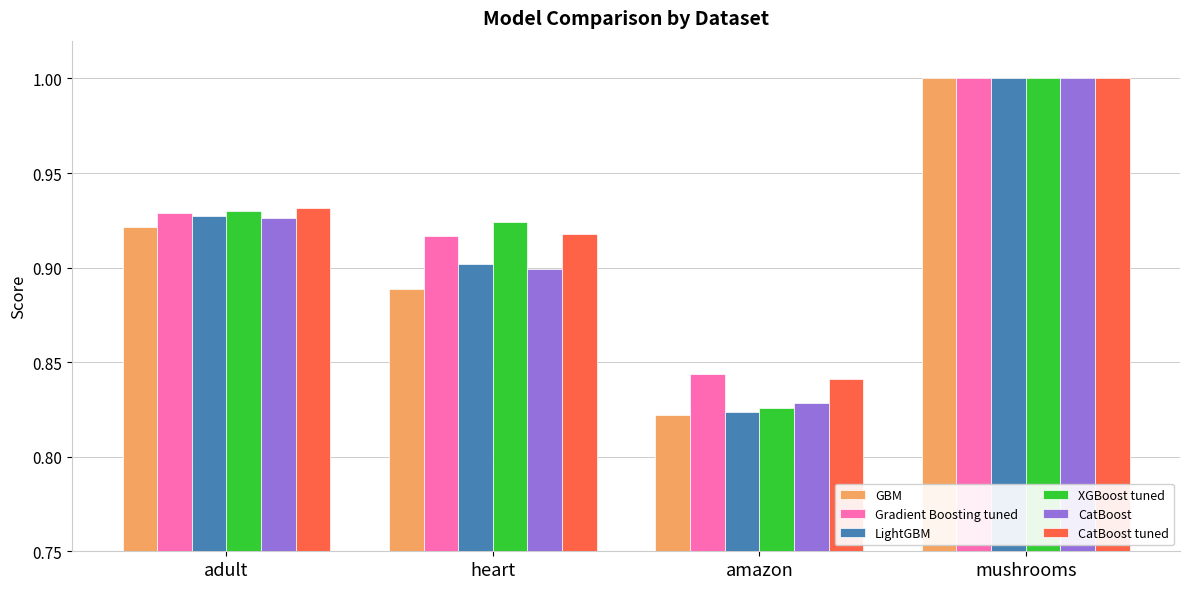

Are the bars grouped side by side (vs. stacked)?

Yes